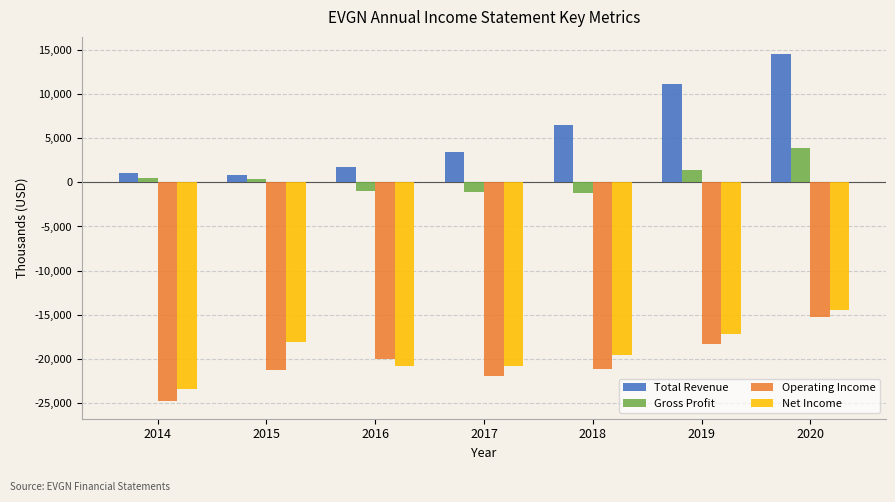

What is the difference between the maximum and minimum values in the Net Income series?

8900